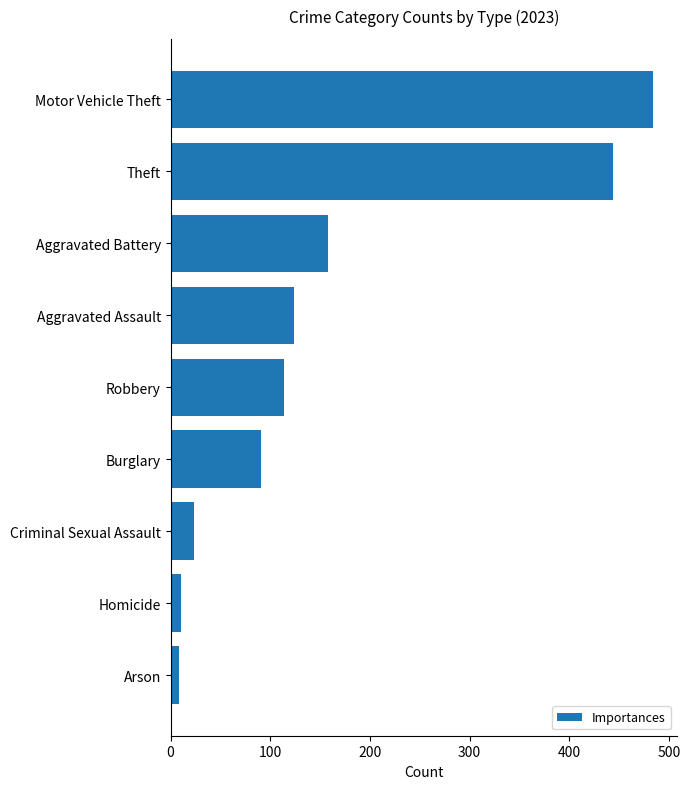

What is the average value?

162